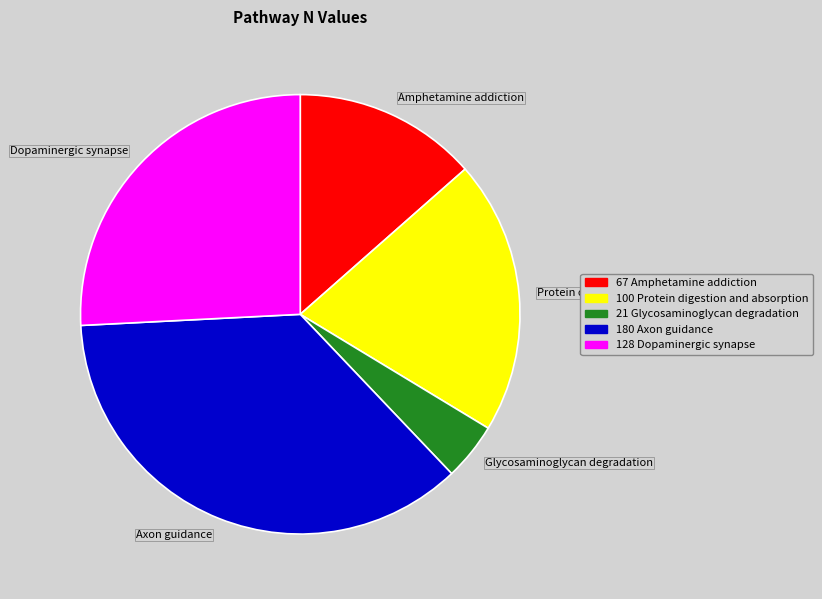

Is it true that Amphetamine addiction is 2% of the pie?

False